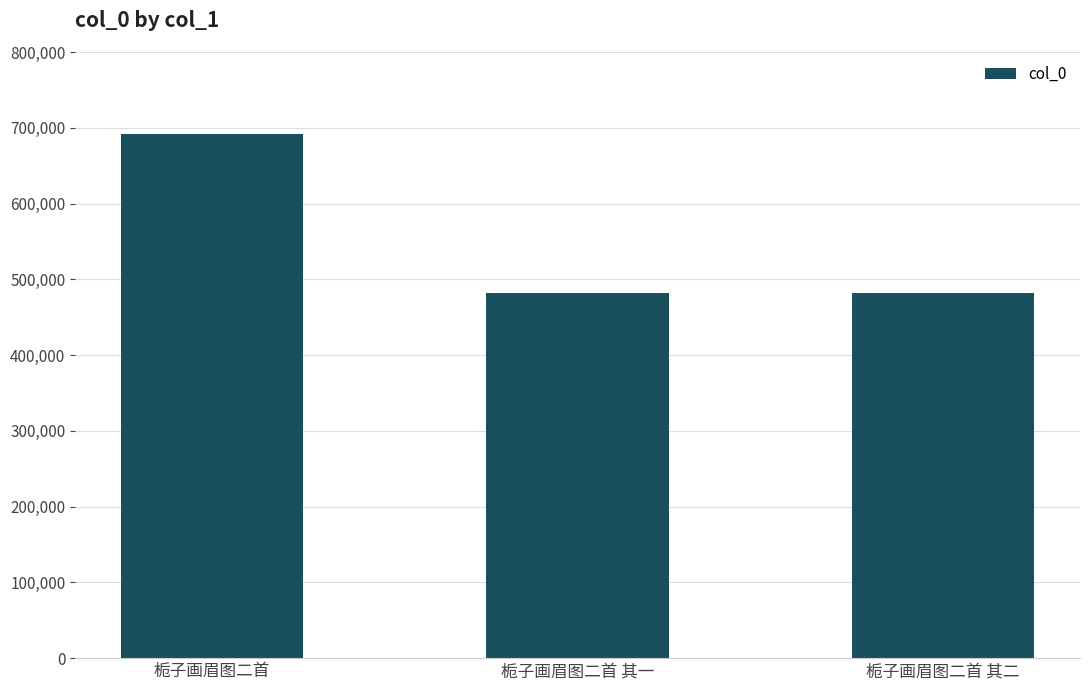

Which category has the highest value across all series?

栀子画眉图二首